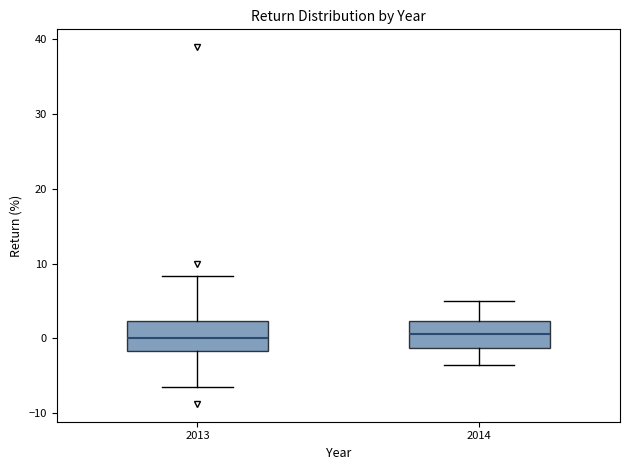

Where does the median line of the box at x = 2014 sit on the y-axis? The values are not printed on the chart, so give them approximately, as read against the axis.

1